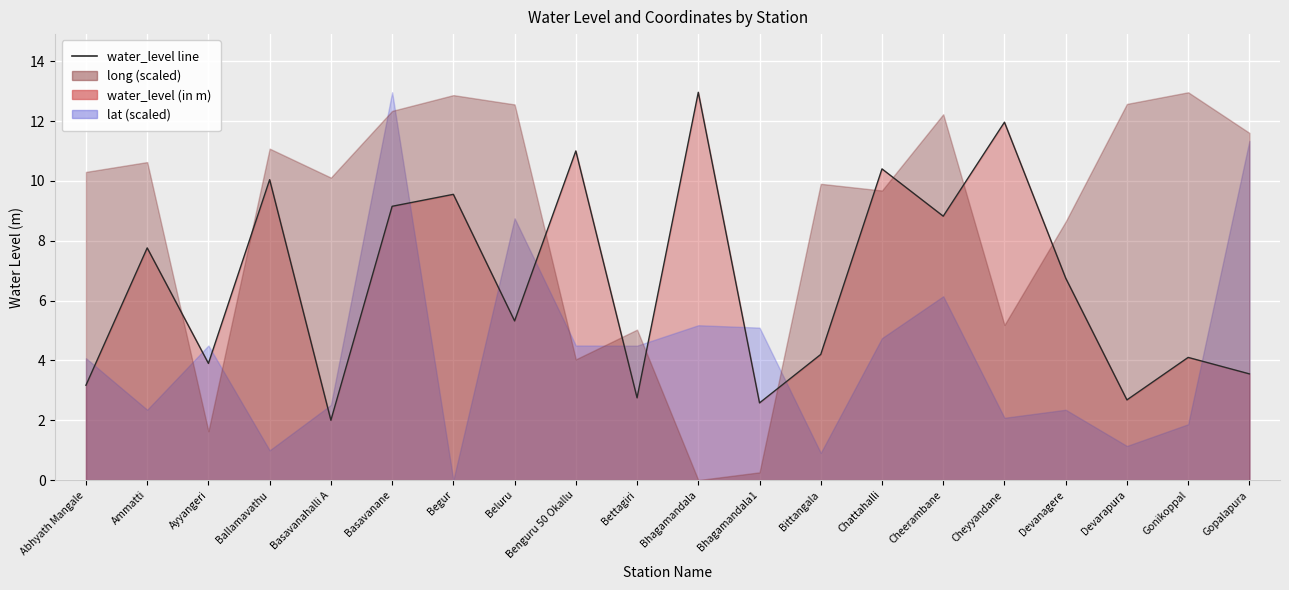

What is the label of the 1st point from the left?

Abhyath Mangale